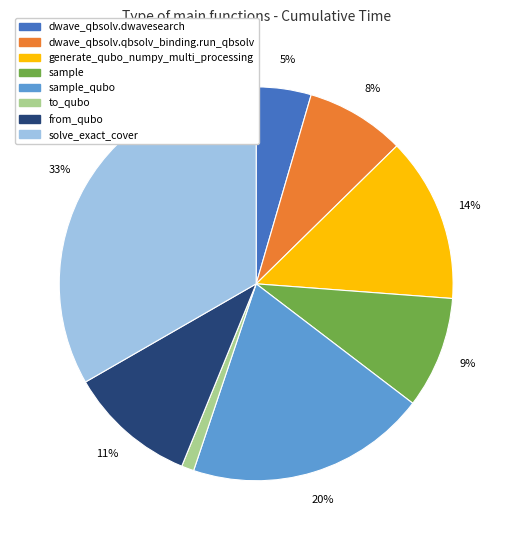

To the nearest percent, what is the difference between the largest and smallest slice percentages?

32%